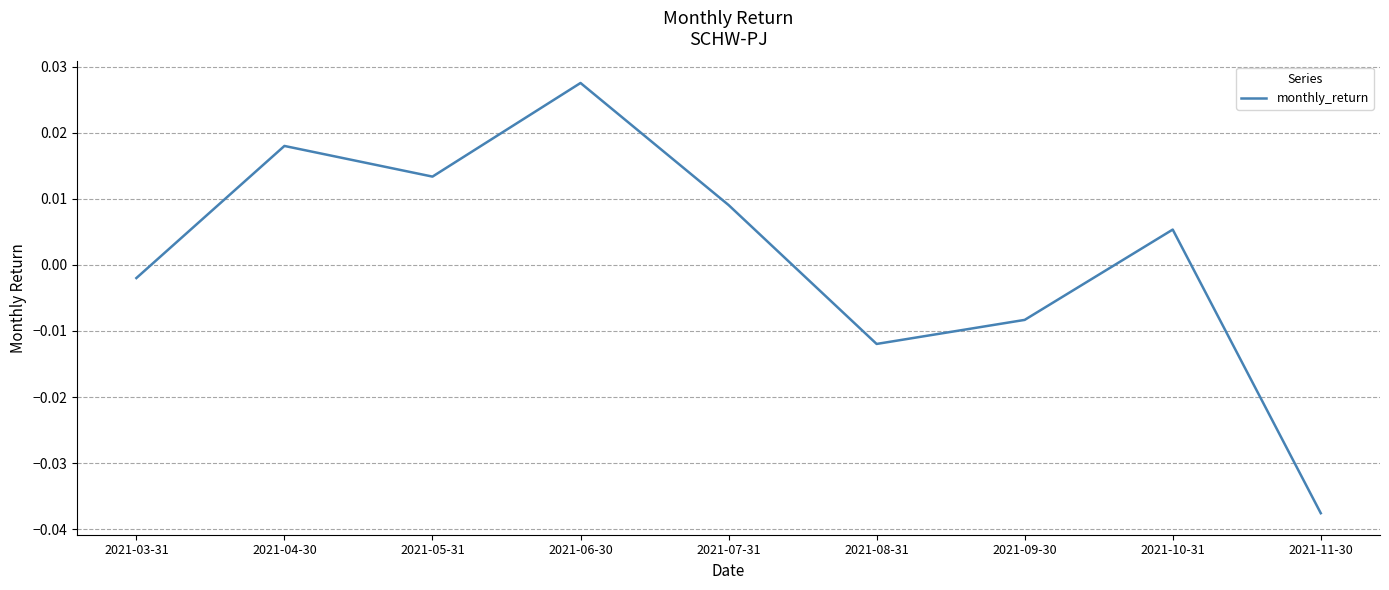

At which label is the value closest to 0?

2021-03-31